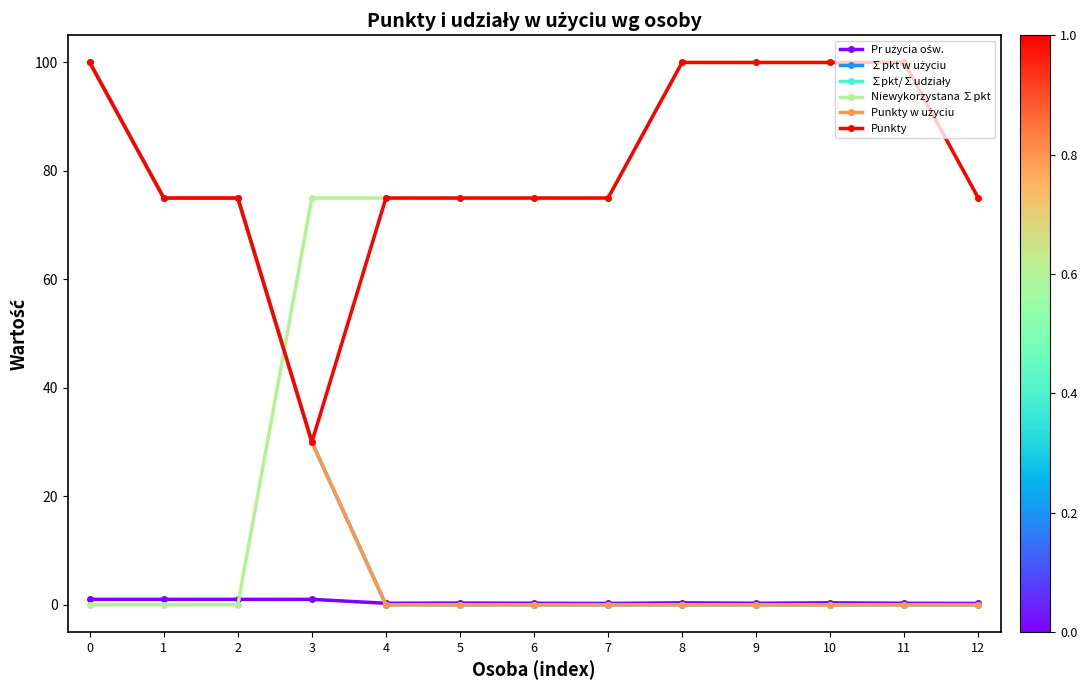

What is the sum of all Pr użycia ośw. values?

6.6